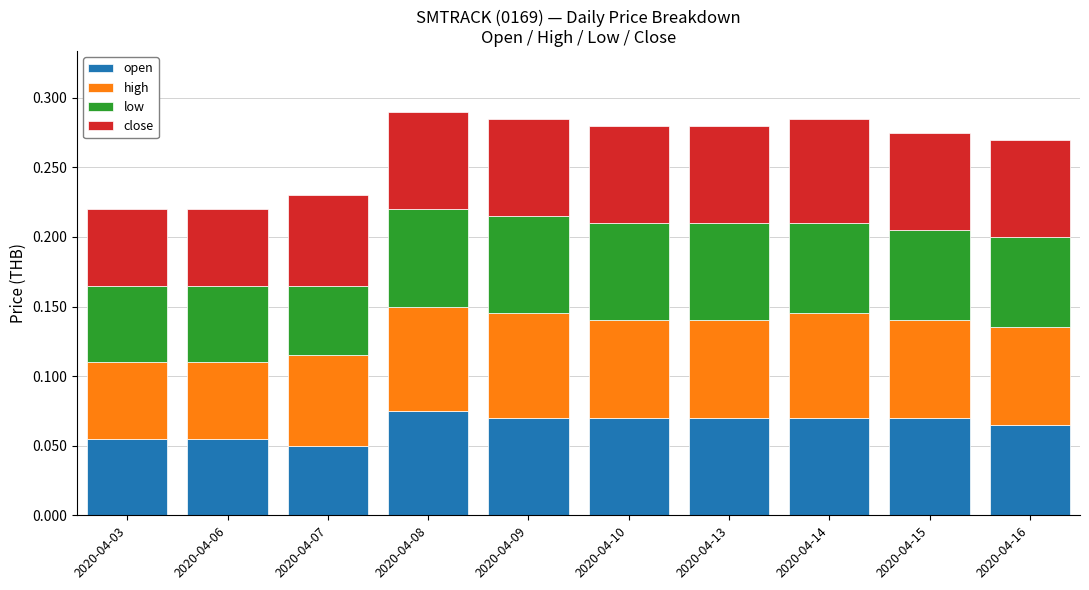

The value of open at 2020-04-16 is 0.0. True or false?

False